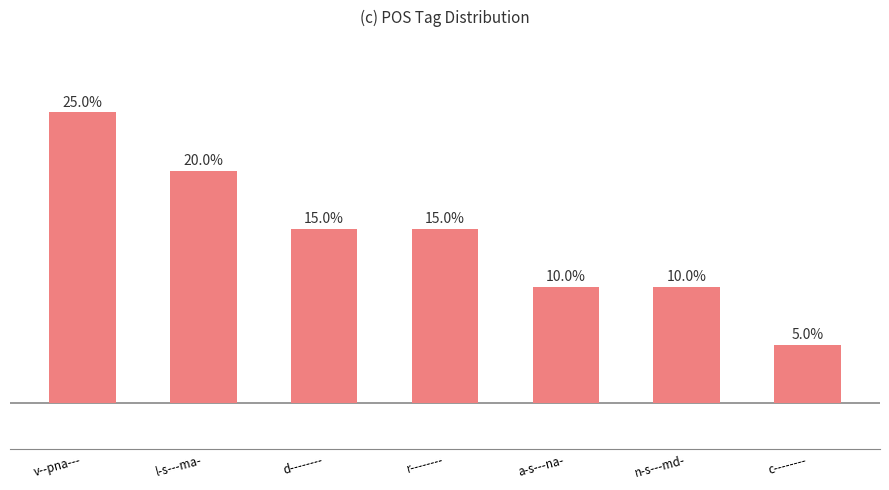

Are the bars horizontal?

No